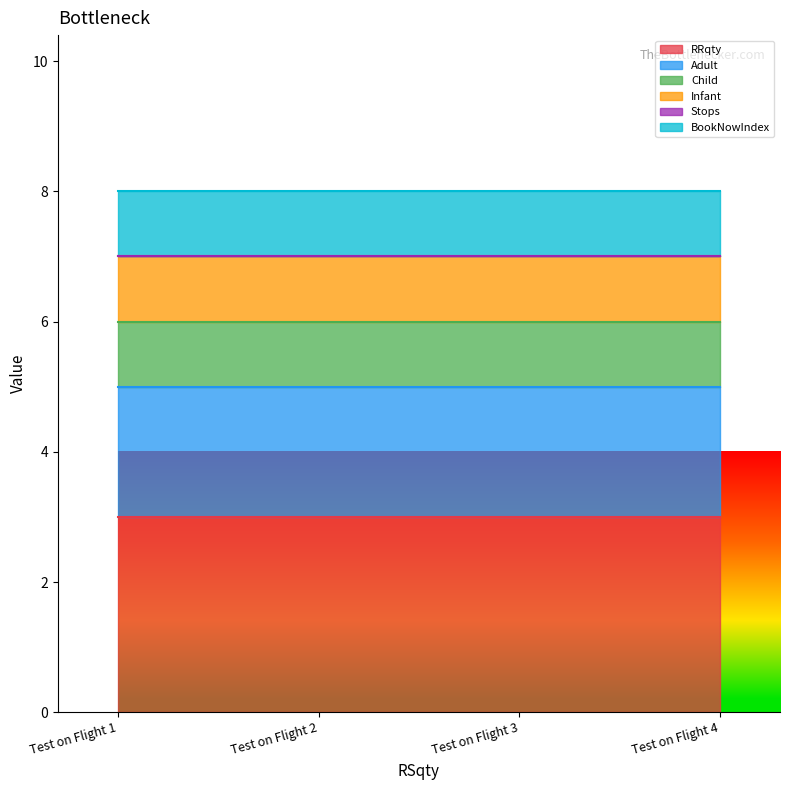

What is the spread (max minus min) of values at Test on Flight 1?

3